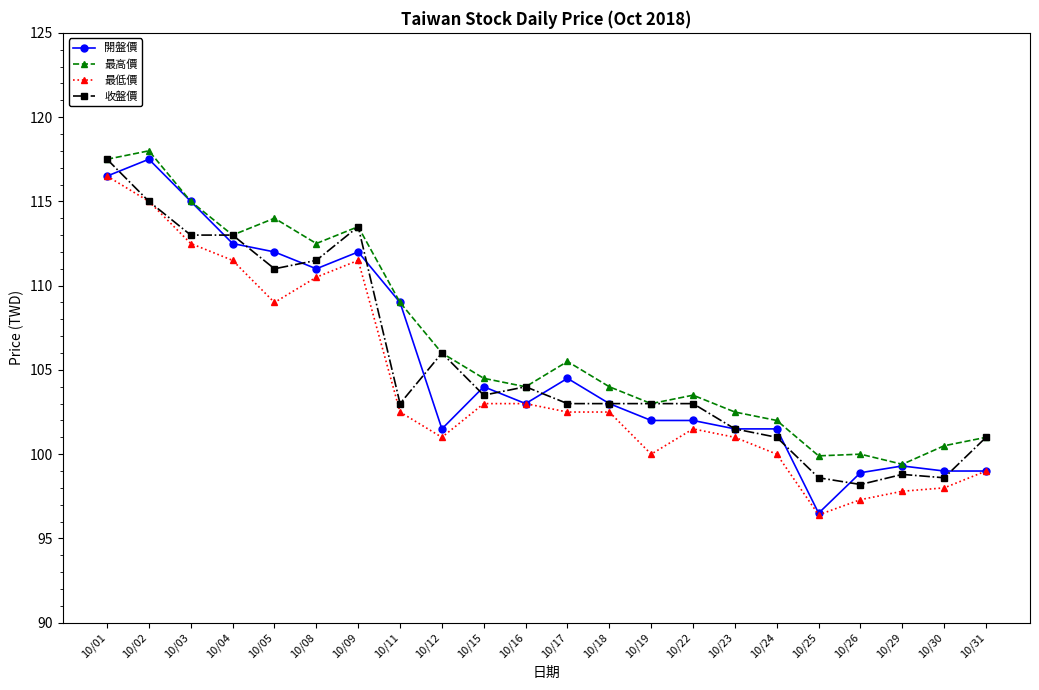

Which series has the largest range (max minus min)?

開盤價